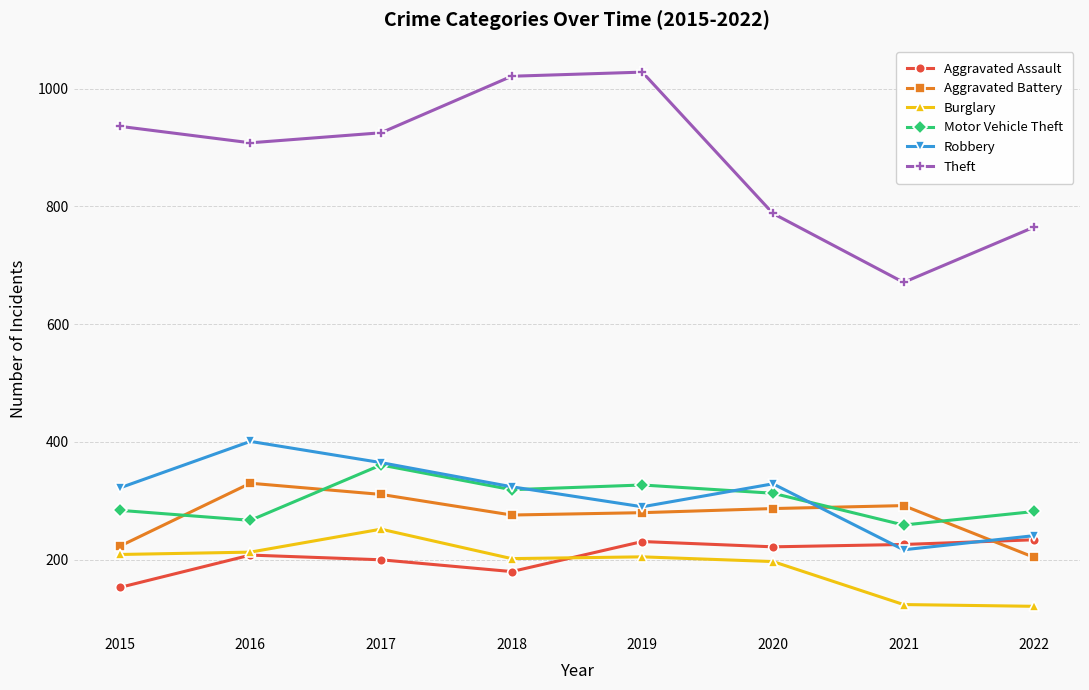

What value does the Robbery series have at 2016, to the nearest 50?

400